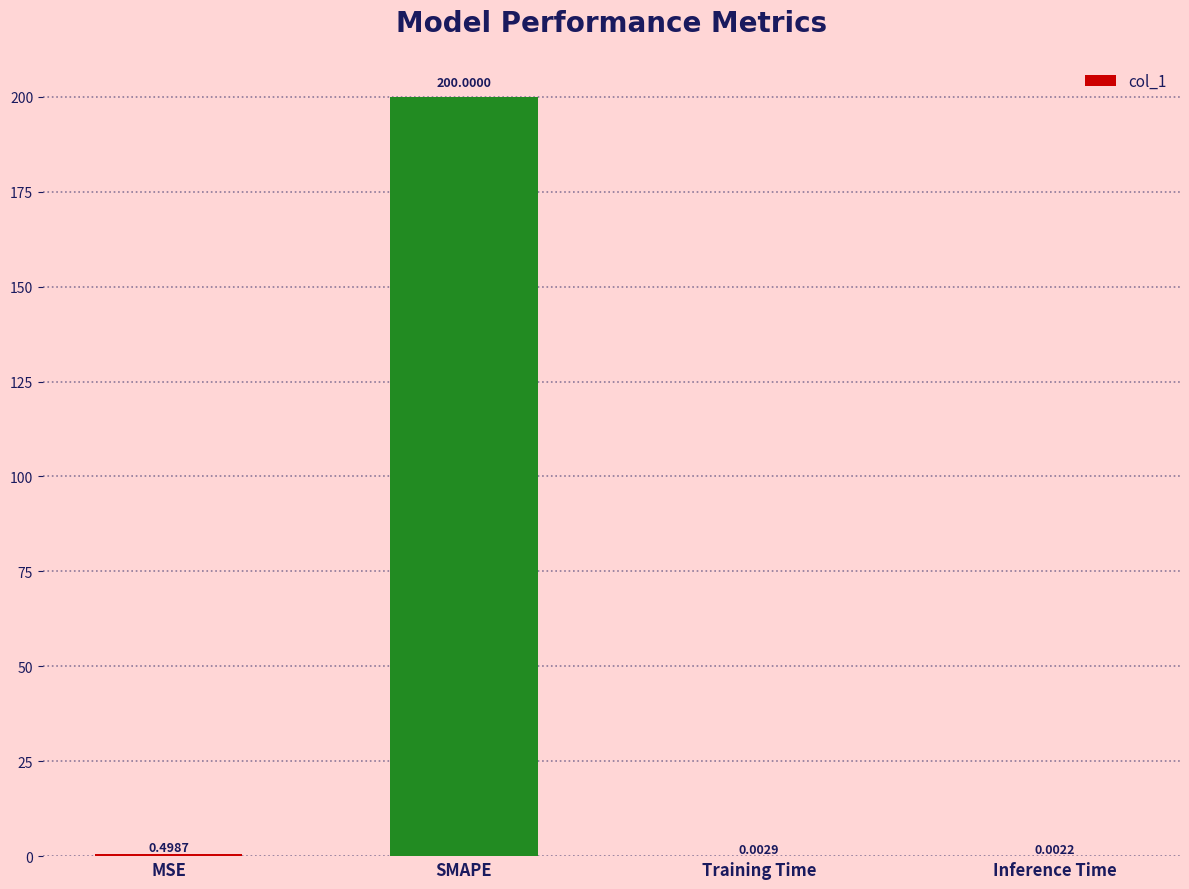

Which label corresponds to the largest value in the chart?

SMAPE